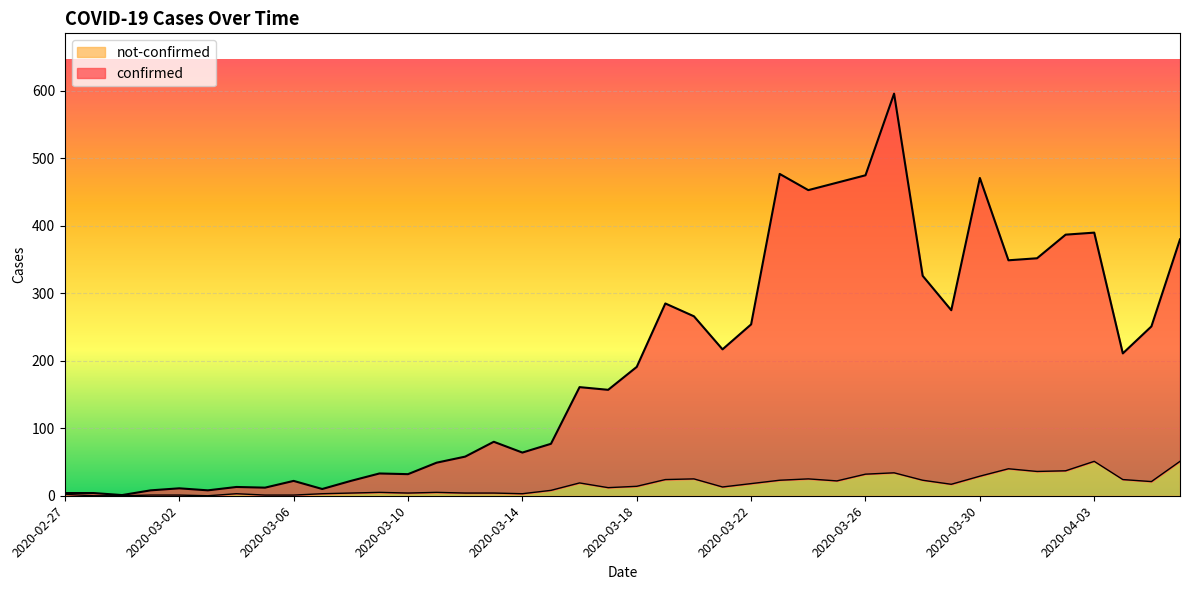

True or false: confirmed has more than 1 points higher than both neighbors.

True